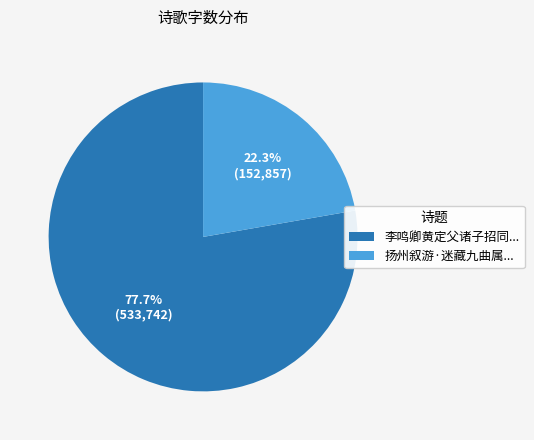

Approximately how many times larger is the value at 扬州叙游·迷藏九曲属... compared to 李鸣卿黄定父诸子招同...?

0.3